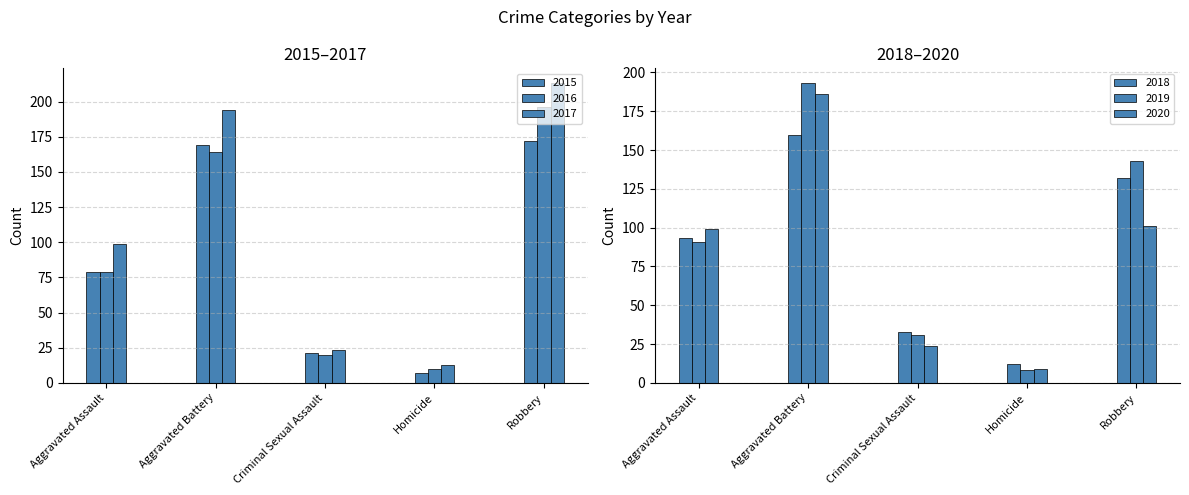

At which label does 2015 first exceed 79?

Aggravated Battery